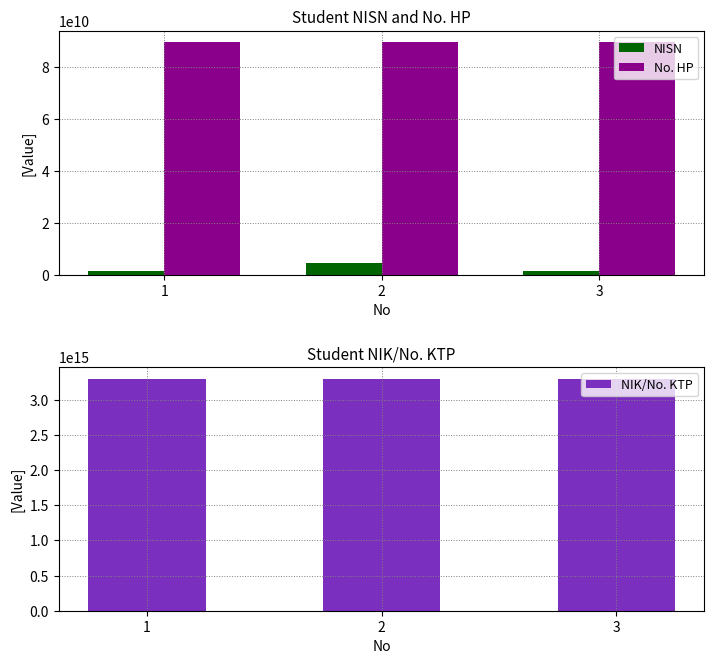

Which series has the largest range (max minus min)?

NISN